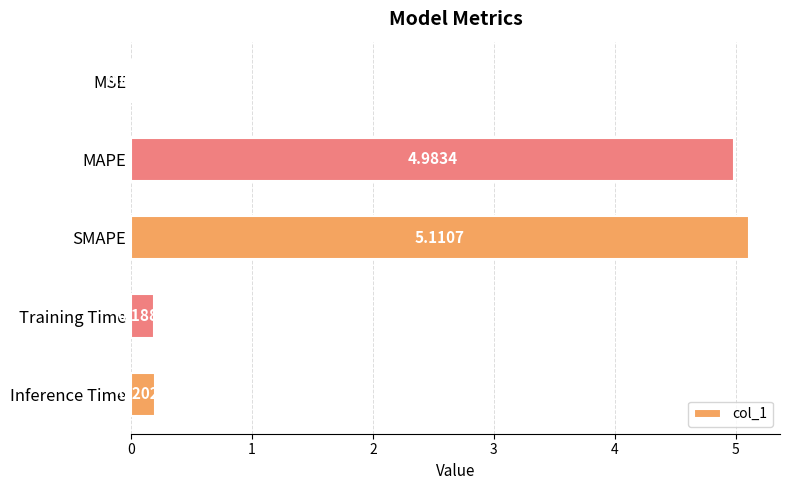

Which label corresponds to the largest value in the chart?

SMAPE